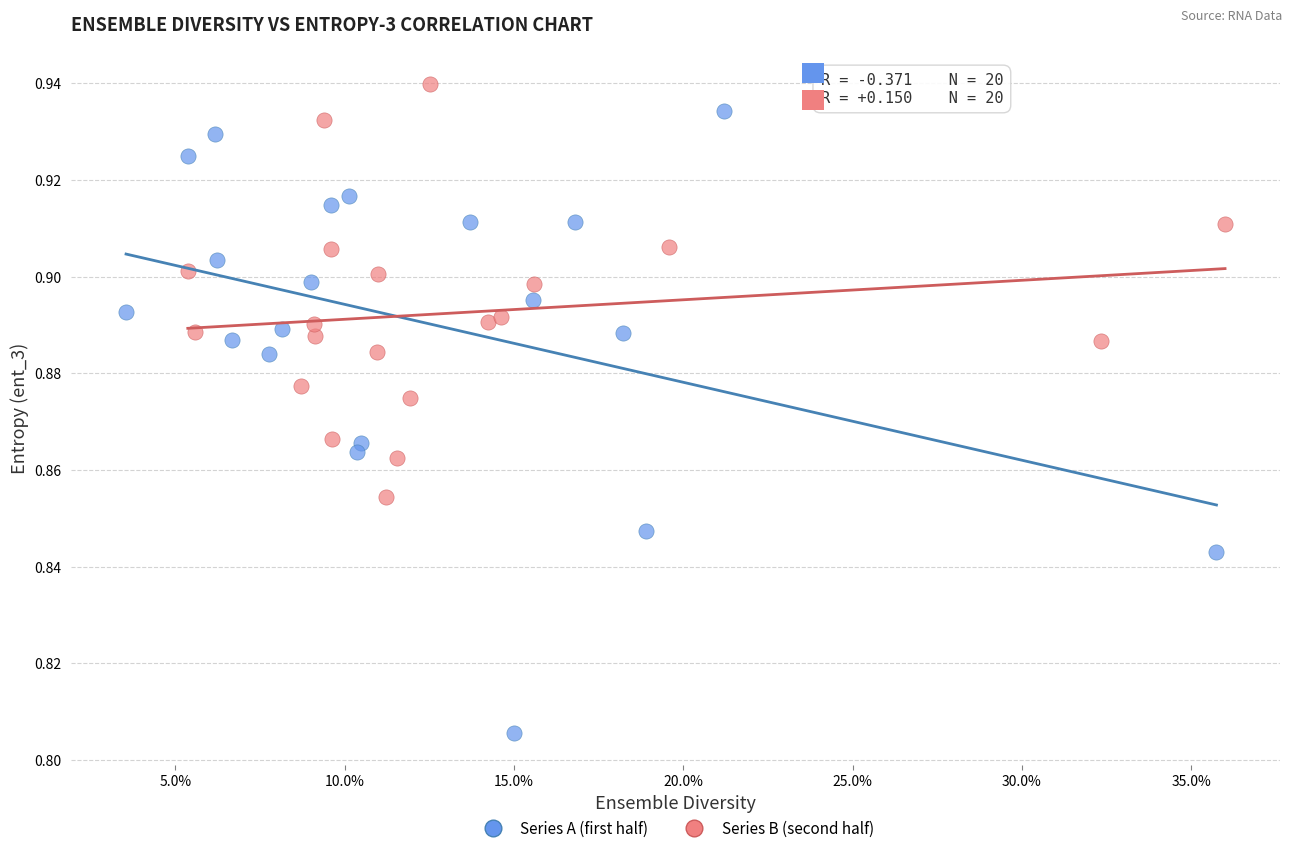

Which series reaches the minimum Y coordinate?

Series A (first half)